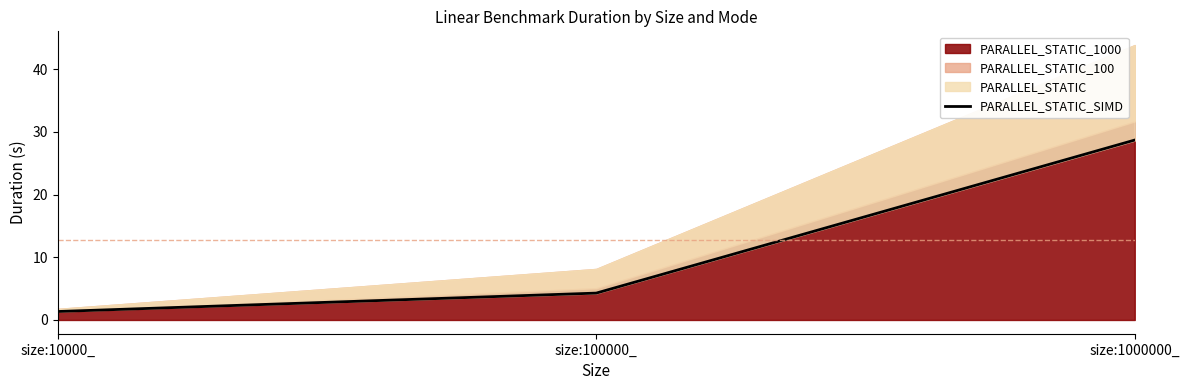

What is the smallest value displayed?

1.4